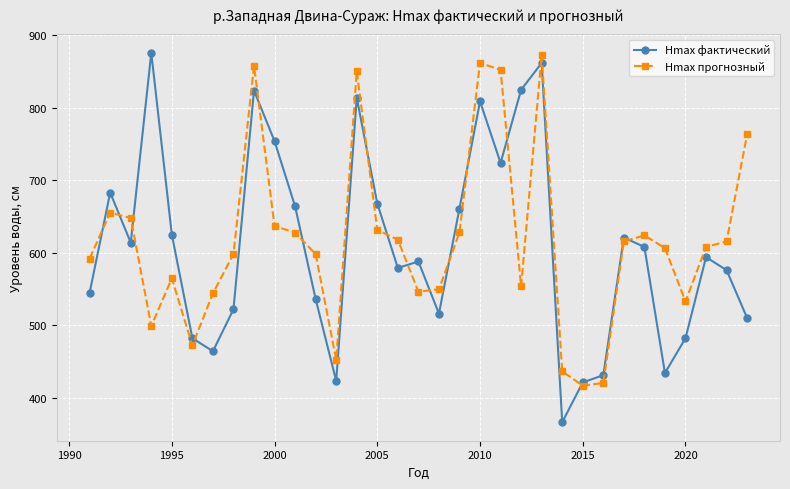

At how many categories does at least one series exceed 784?

7